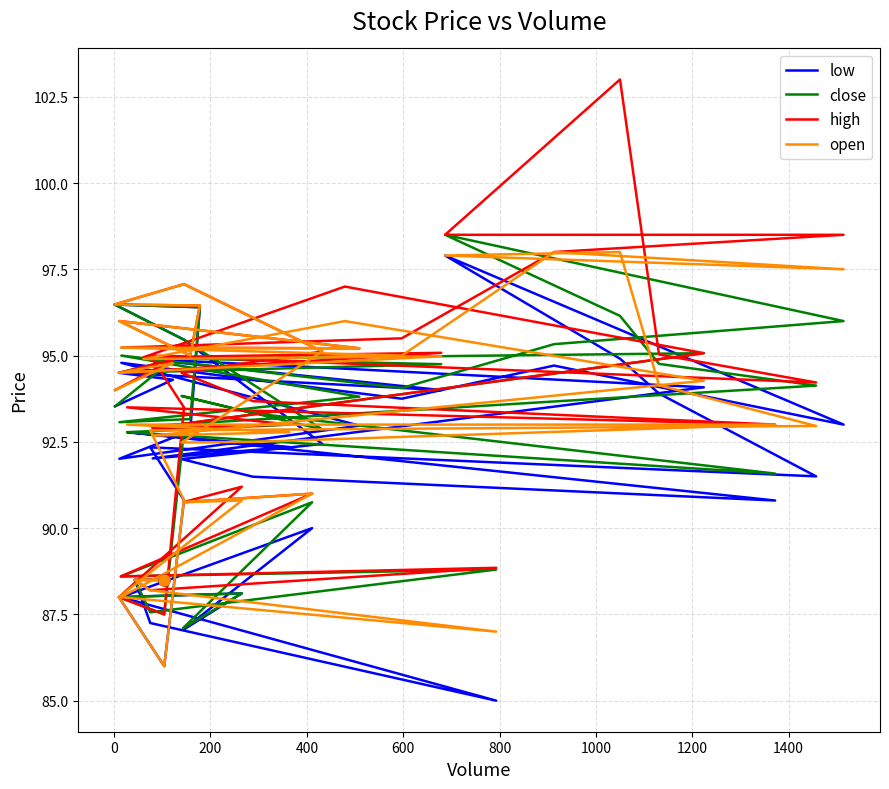

Which series reaches the maximum Y coordinate?

high